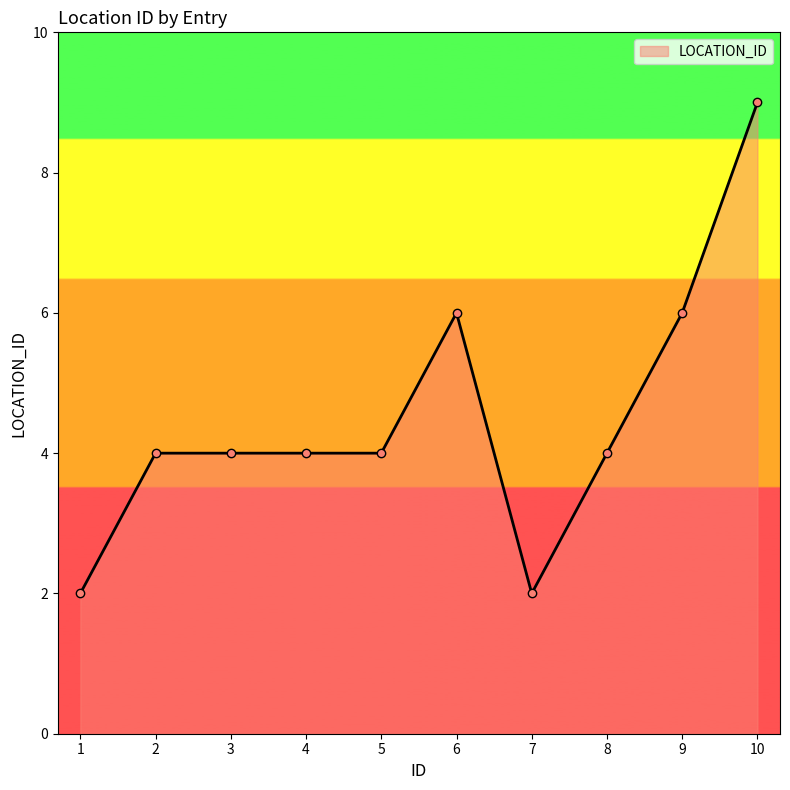

Count the number of data series in this chart.

1